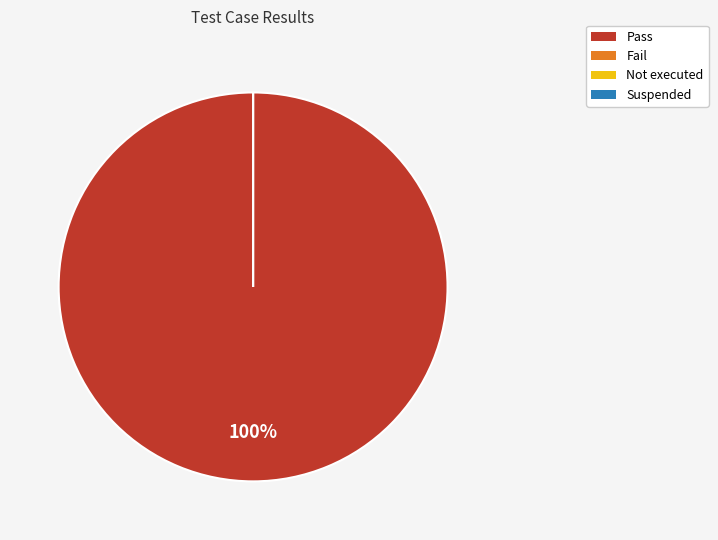

True or false: Not executed accounts for 1% of the total.

False